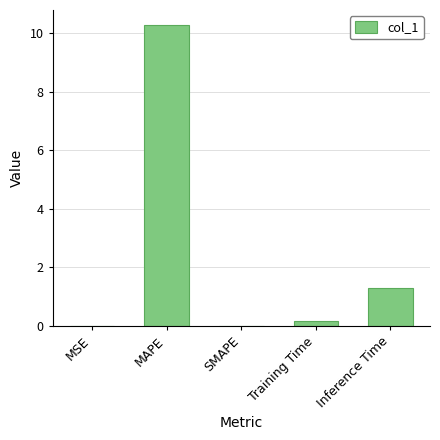

Between Inference Time and MAPE, which is larger?

MAPE